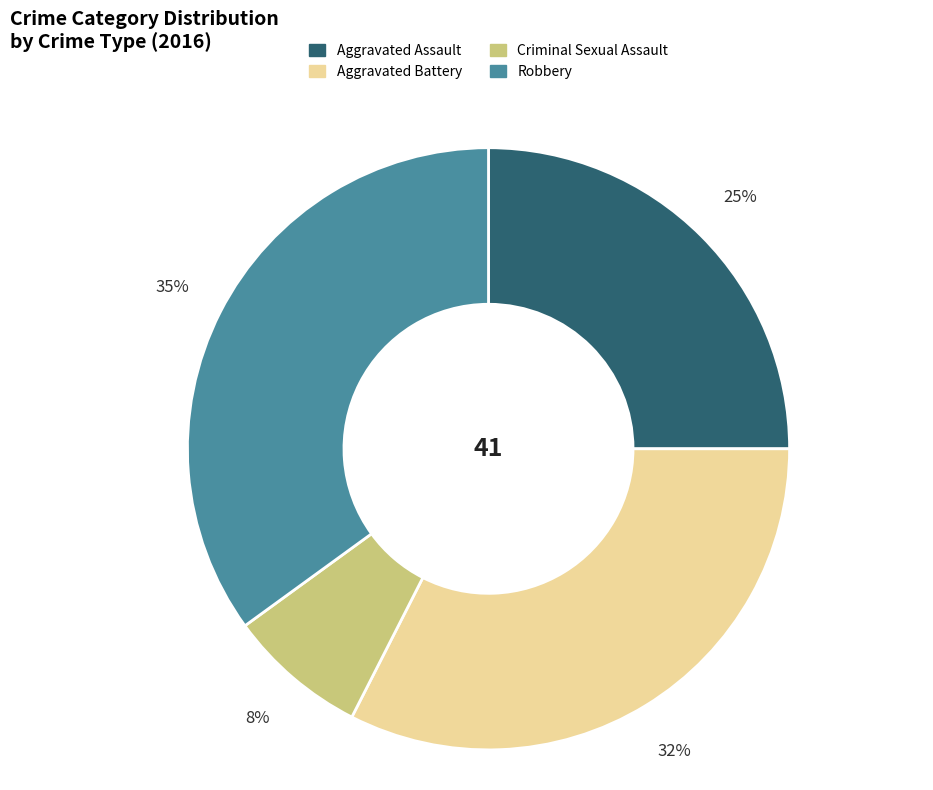

Is it true that Robbery is 35% of the pie?

True